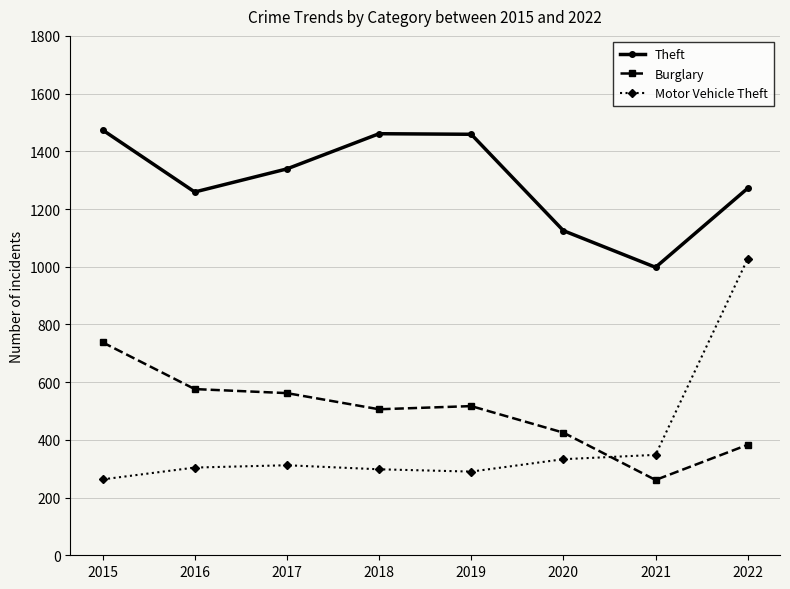

What is the lowest value of the Theft series?

998